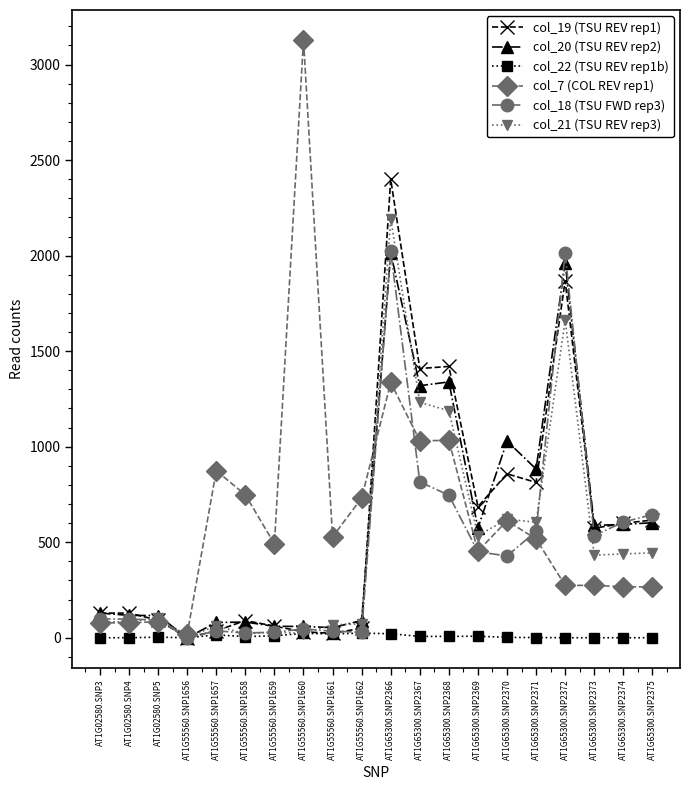

At how many categories does at least one series exceed 1483?

3